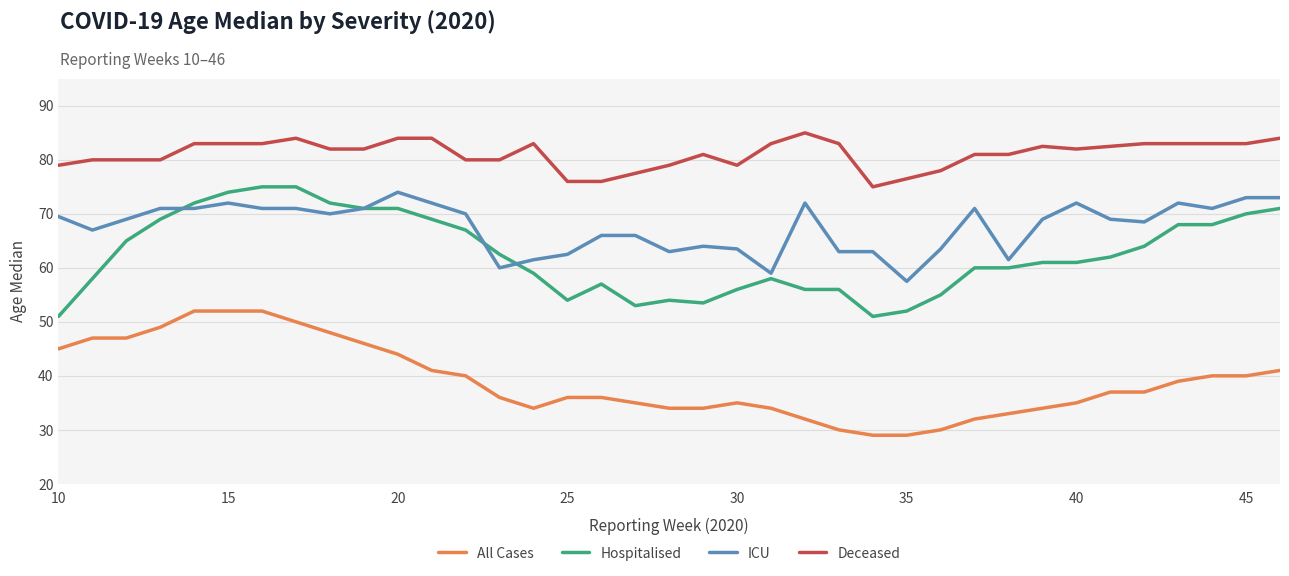

What are all the series names shown in the legend?

All Cases, Hospitalised, ICU, Deceased